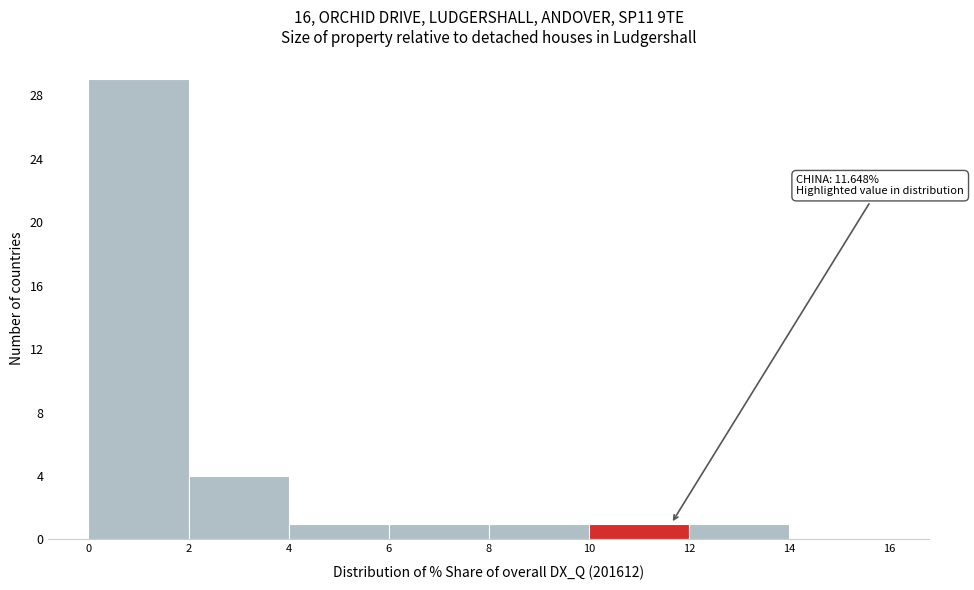

Which range on the x-axis has the tallest bar?

0 to 2